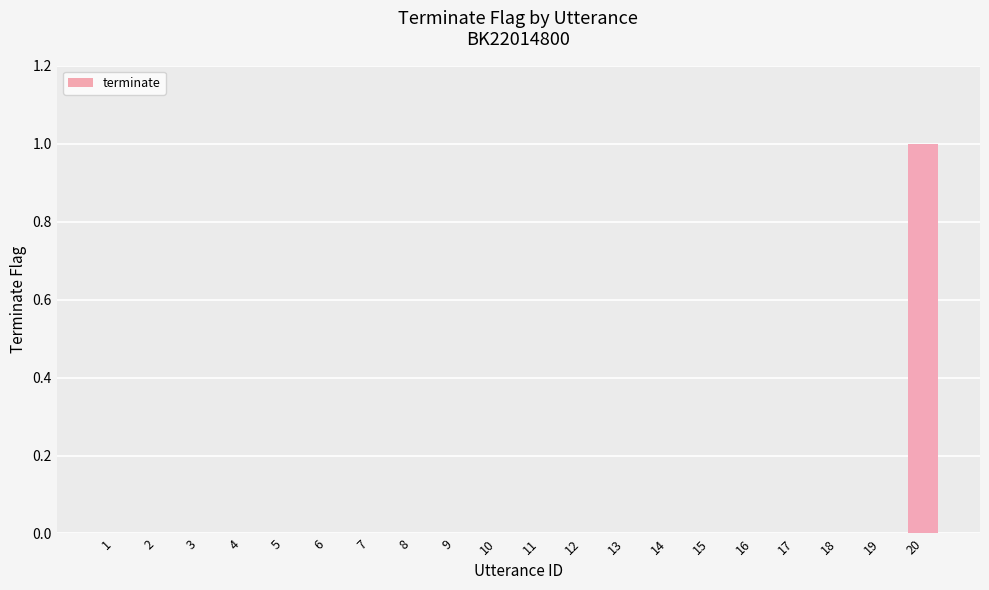

How many categories are shown in the chart?

20